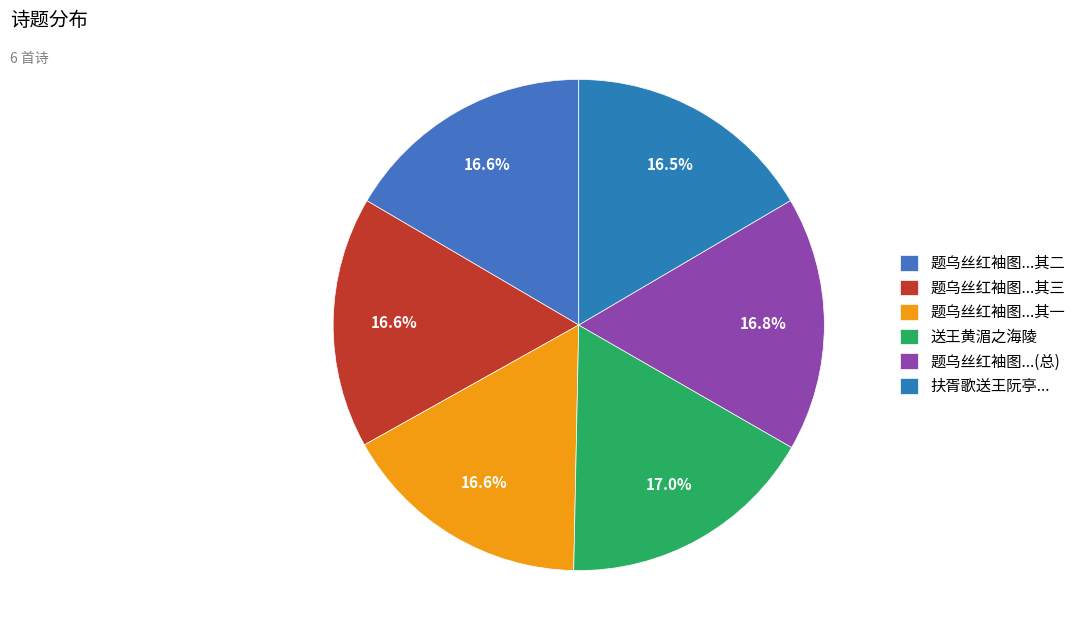

Which slice is the largest?

送王黄湄之海陵